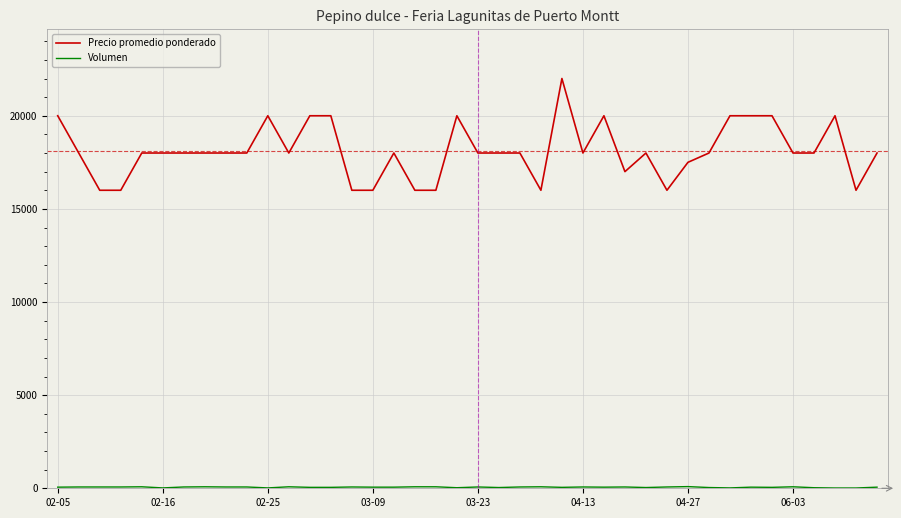

At how many categories does at least one series exceed 15238?

40